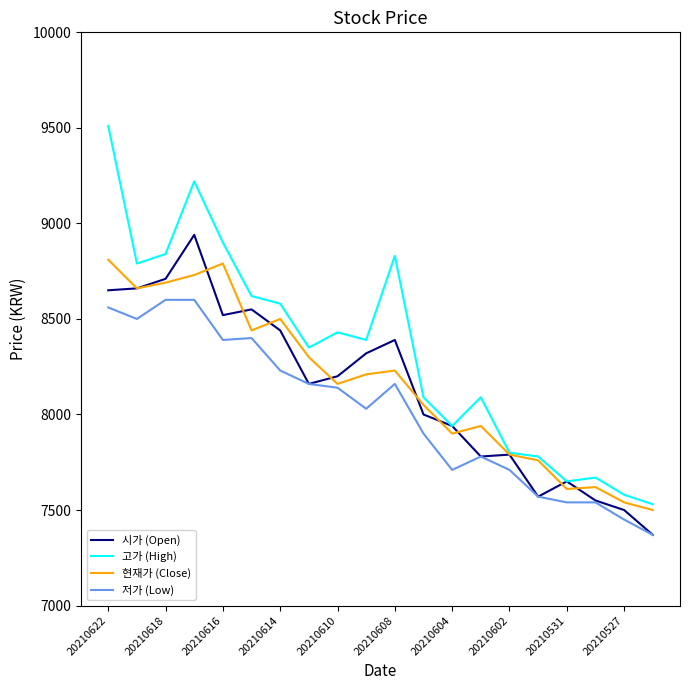

Rank the series by their maximum value, from highest to lowest.

고가 (High), 시가 (Open), 현재가 (Close), 저가 (Low)